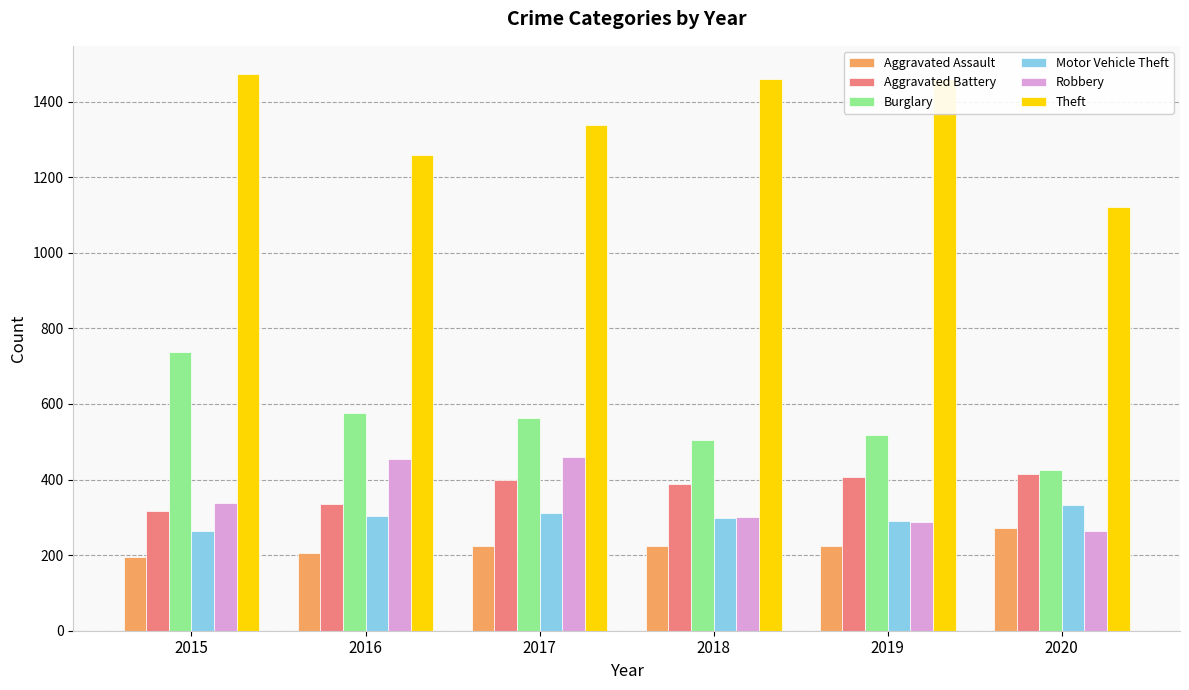

What is the sum of all Burglary values?

3324